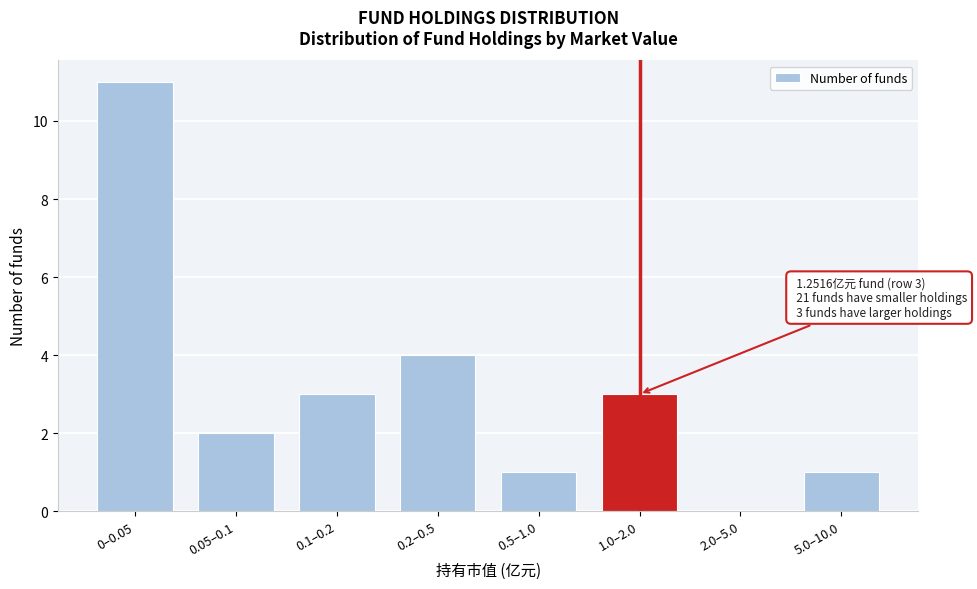

Reading left to right, what are all the values shown in this chart?

0–0.05=11	0.05–0.1=2	0.1–0.2=3	0.2–0.5=4	0.5–1.0=1	1.0–2.0=3	2.0–5.0=0	5.0–10.0=1